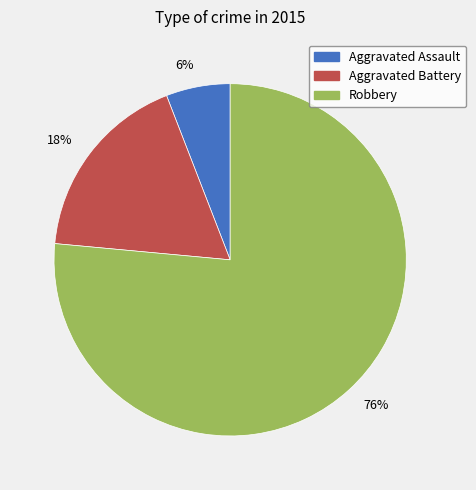

Do 18% and 6% together represent more than half of the pie?

No